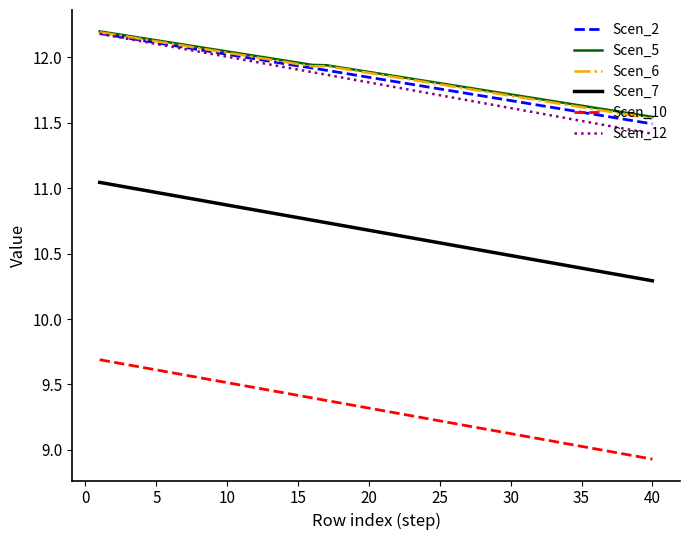

True or false: Scen_12 and Scen_7 cross at least once.

False